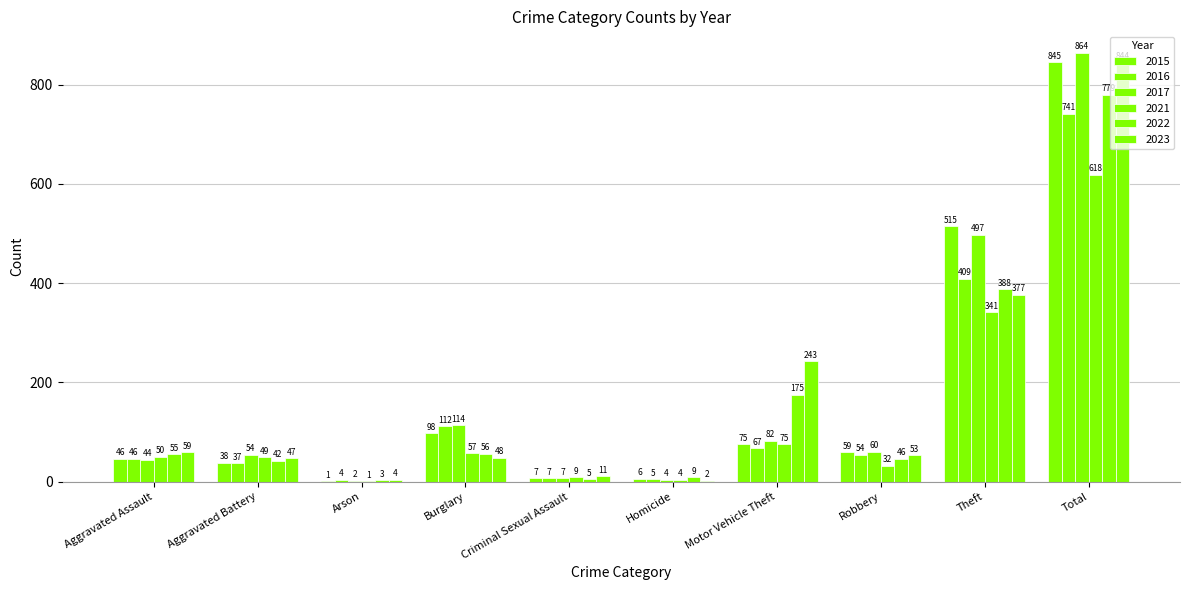

List the series in order of their peak value, lowest first.

2021, 2016, 2022, 2023, 2015, 2017